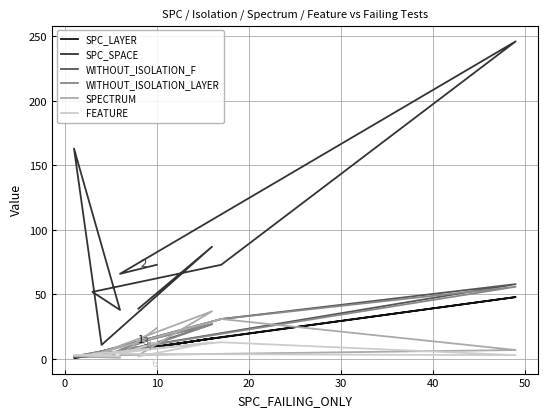

Reading left to right, what are all the values shown in this chart?

SPC_LAYER: 10	6	48	17	2	5	1	3	16	7
SPC_SPACE: 73	66	246	73	52	38	163	11	87	39
WITHOUT_ISOLATION_F: 17	7	58	31	4	6	2	6	27	8
WITHOUT_ISOLATION_LAYER: 17	7	56	31	4	5	2	6	27	7
SPECTRUM: 24	3	7	31	3	1	2	5	37	3
FEATURE: 13	4	3	13	4	2	3	3	13	2